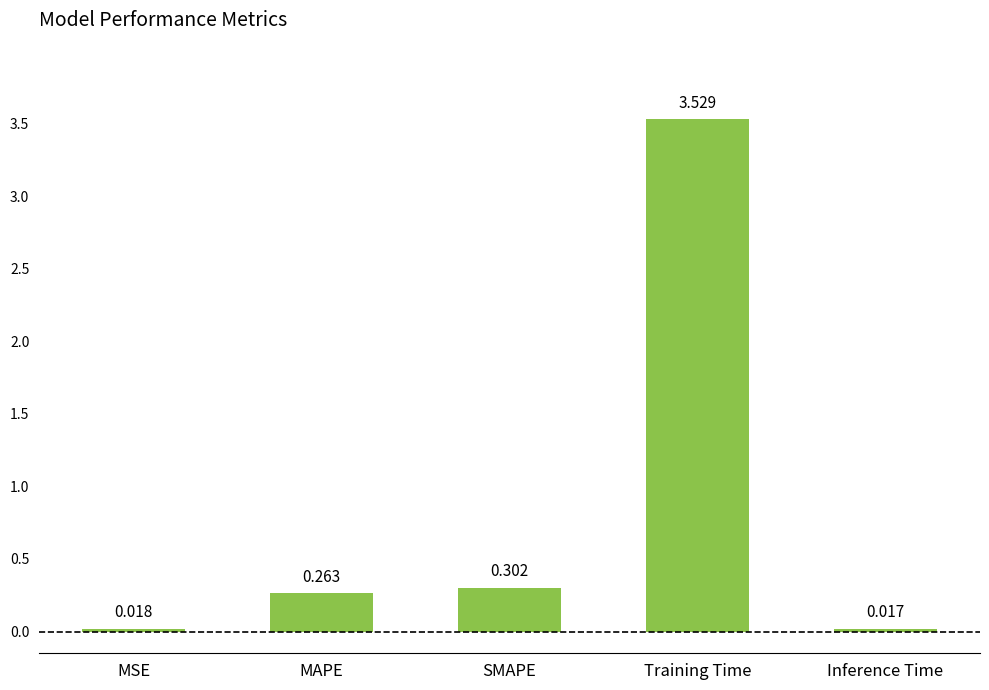

What is the label of the 1st bar from the left?

MSE